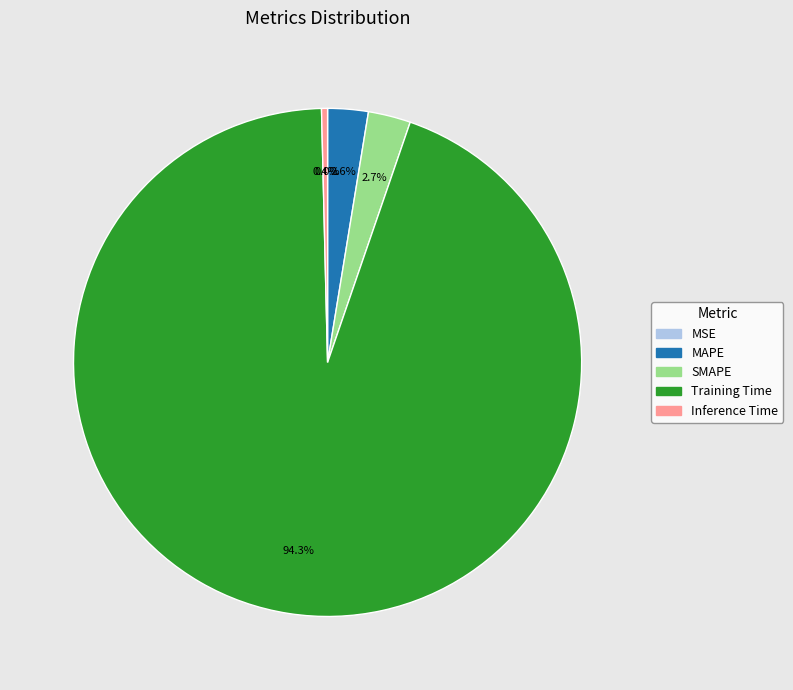

Which category has the biggest portion of the pie?

Training Time